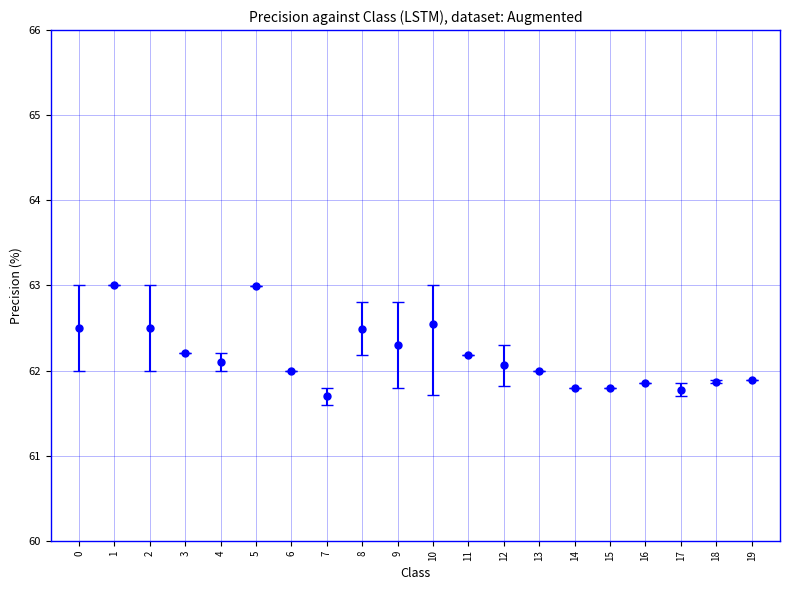

At which category does the data reach its first local peak?

1